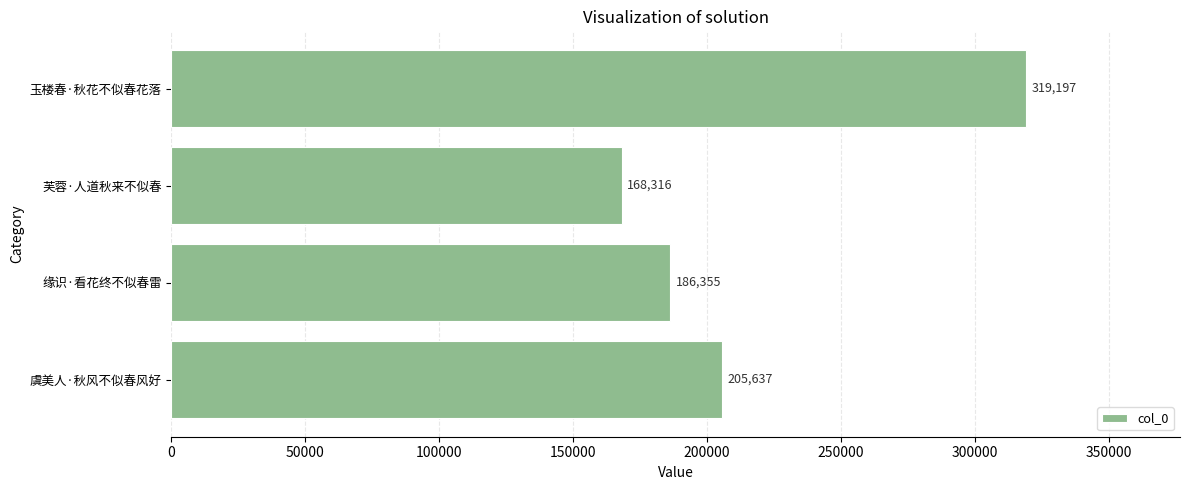

Which has a higher value, 玉楼春·秋花不似春花落 or 虞美人·秋风不似春风好?

玉楼春·秋花不似春花落